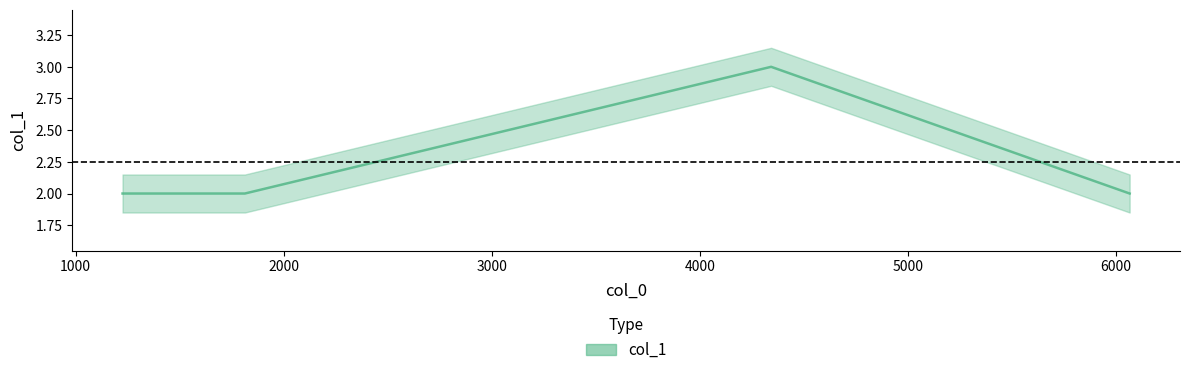

Does the chart display data point markers on the line(s)?

No